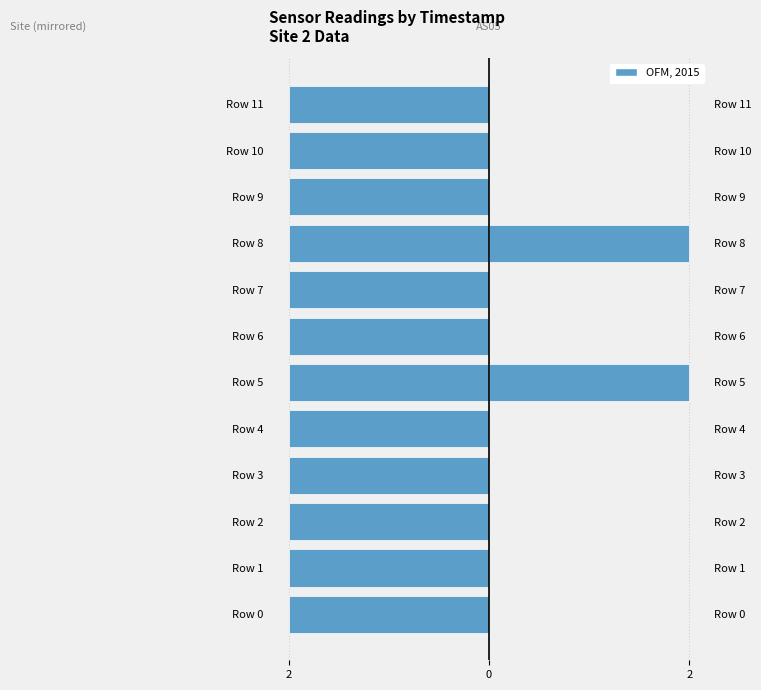

True or false: Site (mirrored) has a value of 0.5 at 11.

False